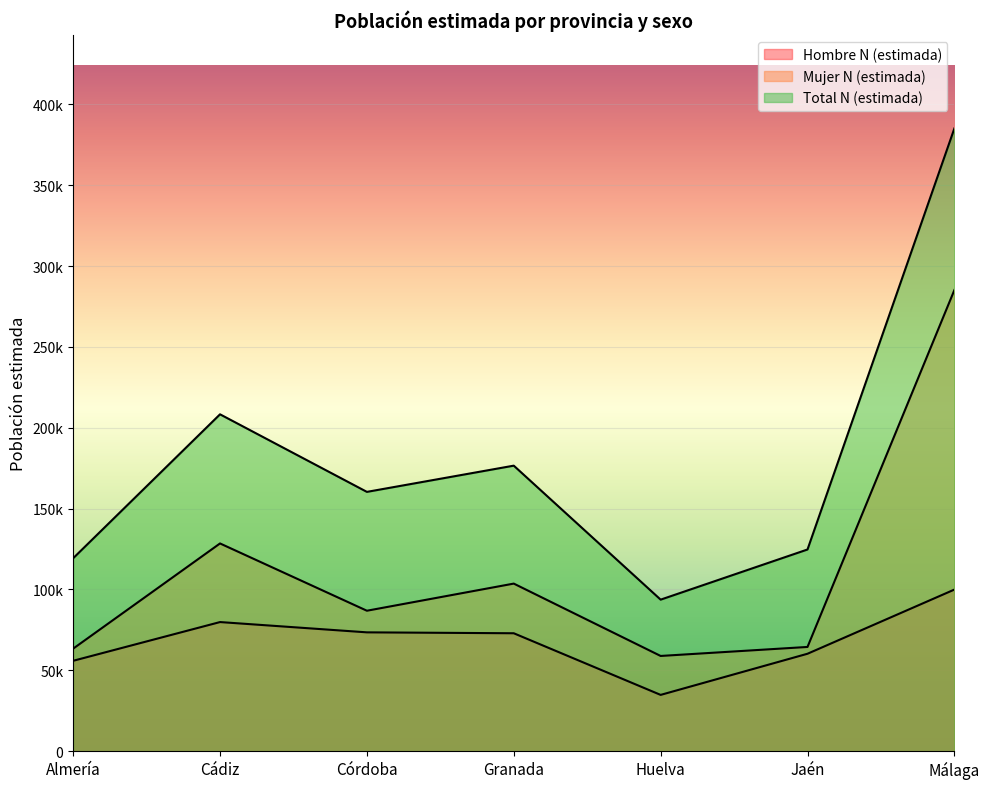

What is the highest value of the Mujer N (estimada) series?

285146